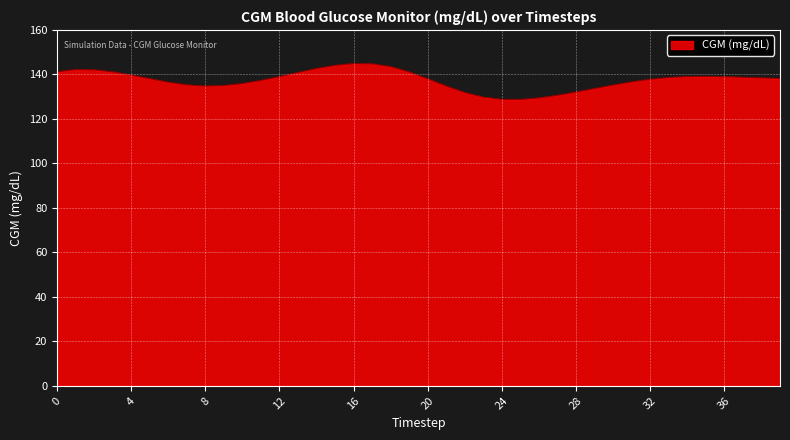

What is the minimum value shown in the chart?

128.8